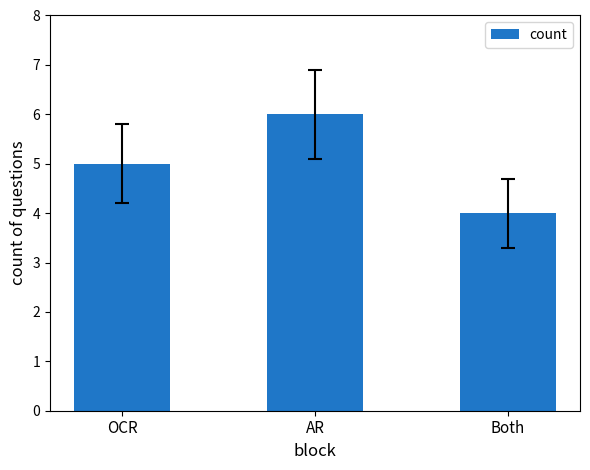

What is the label of the 2nd bar from the right?

AR